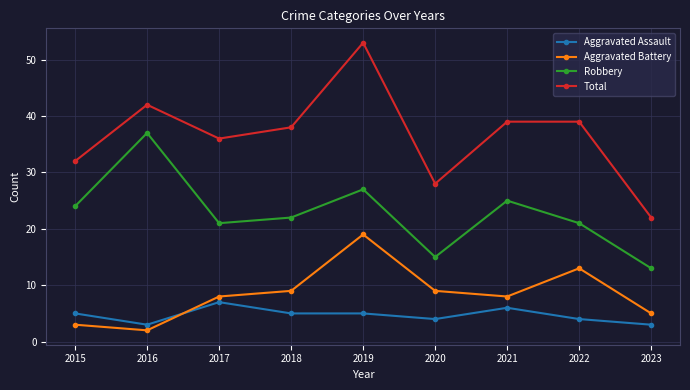

Reading left to right, what are all the values shown in this chart?

Aggravated Assault: 5	3	7	5	5	4	6	4	3
Aggravated Battery: 3	2	8	9	19	9	8	13	5
Robbery: 24	37	21	22	27	15	25	21	13
Total: 32	42	36	38	53	28	39	39	22